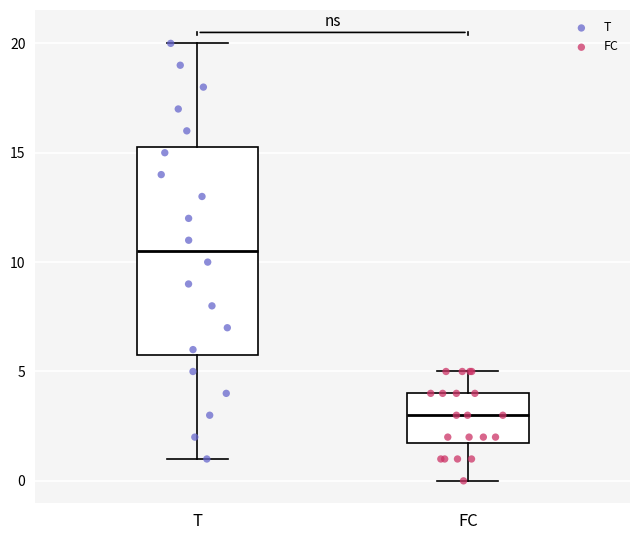

Which box has the lowest median line?

FC